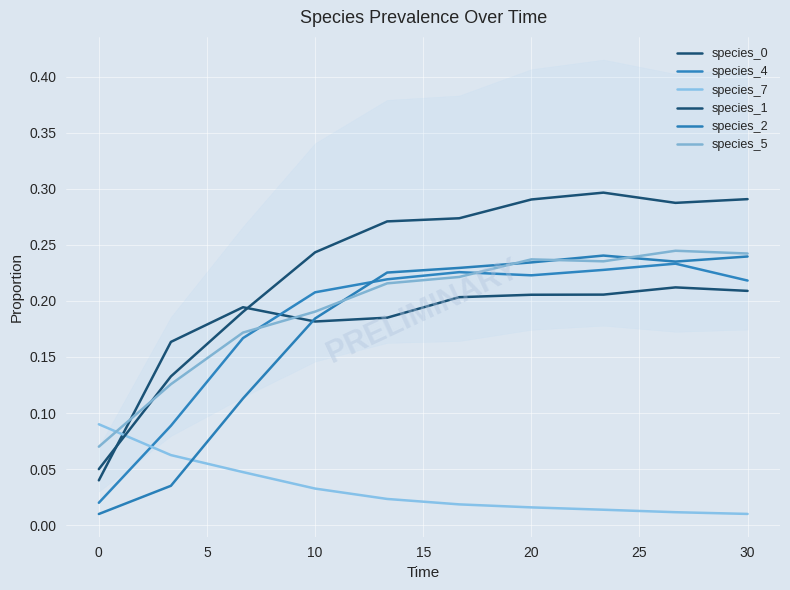

The value of species_1 at 10 is 0.2. True or false?

True